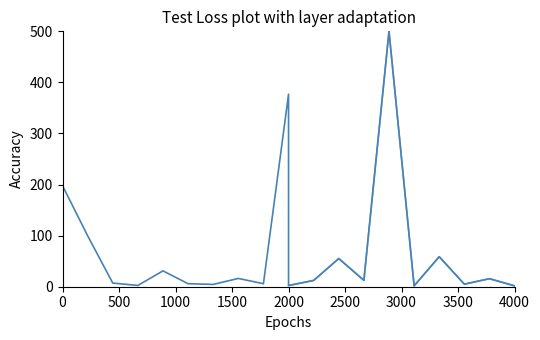

What is the average value?

66.5